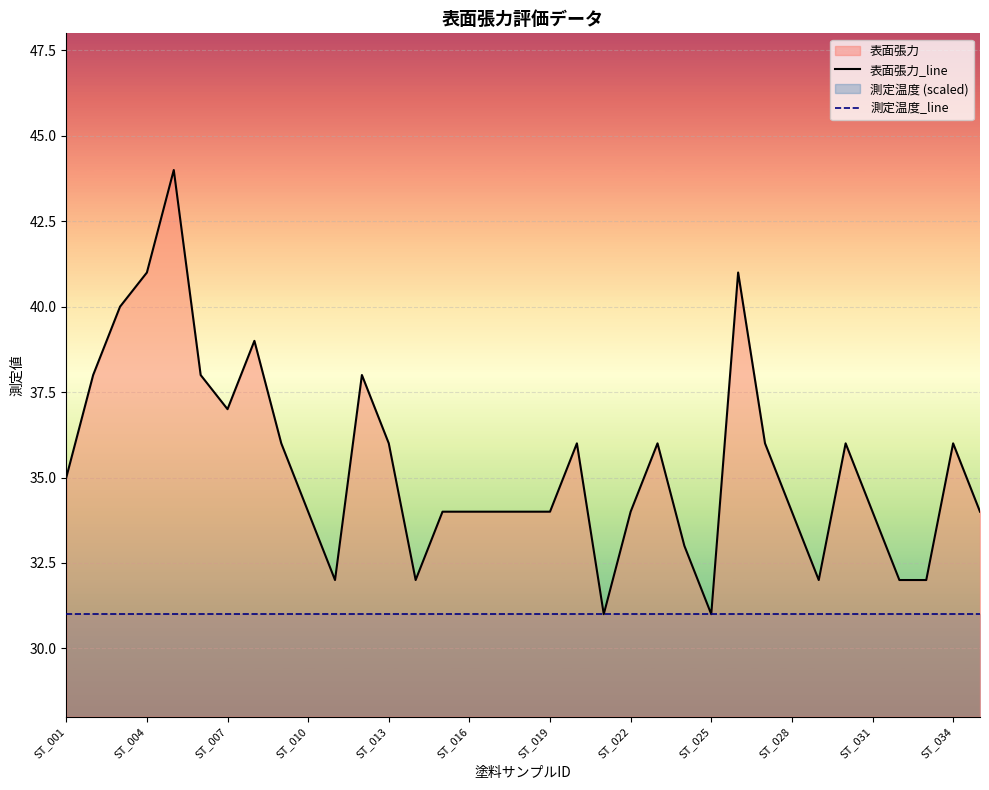

What is the spread (max minus min) of values at ST_004?

10